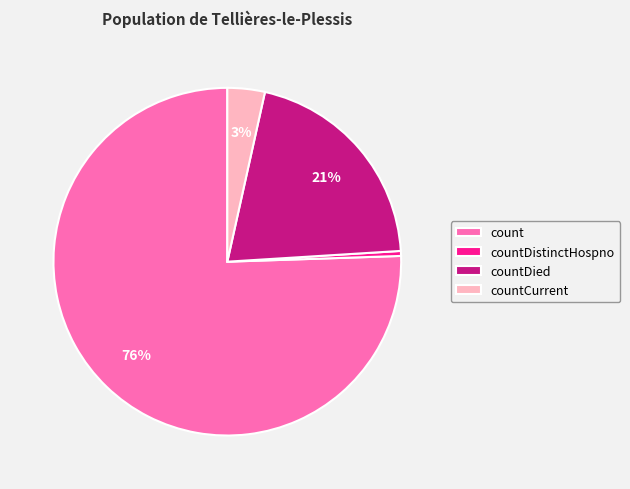

To the nearest percent, what portion does count represent?

76%